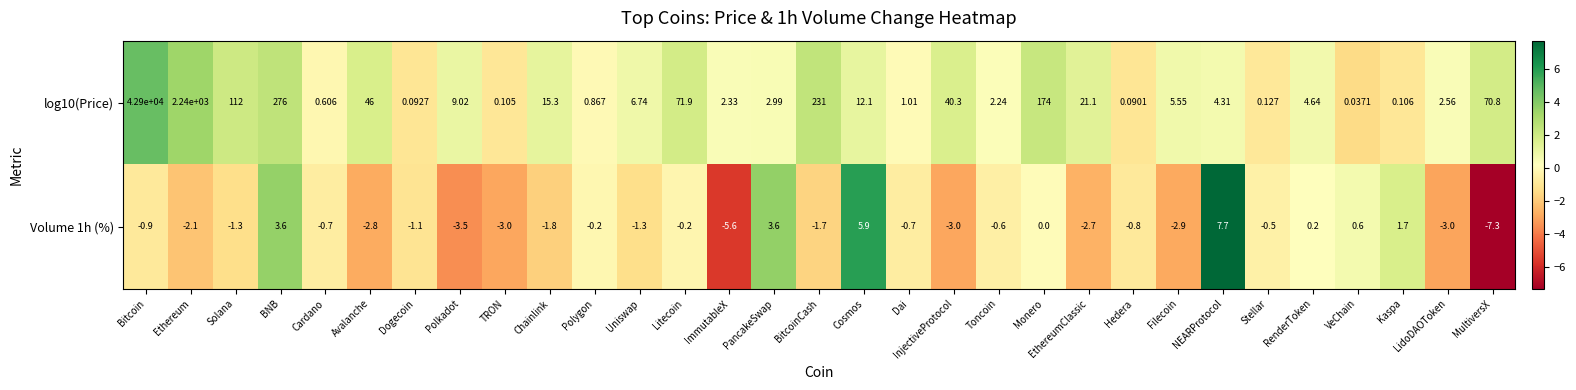

Which label corresponds to the smallest value in the chart?

MultiversX